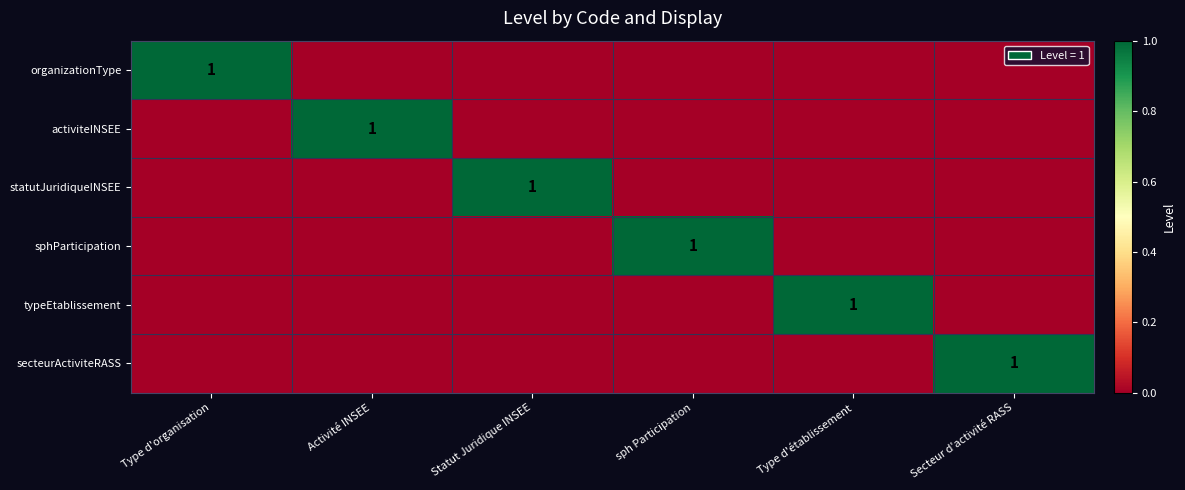

The value of secteurActiviteRASS at Secteur d'activité RASS is 1. True or false?

True